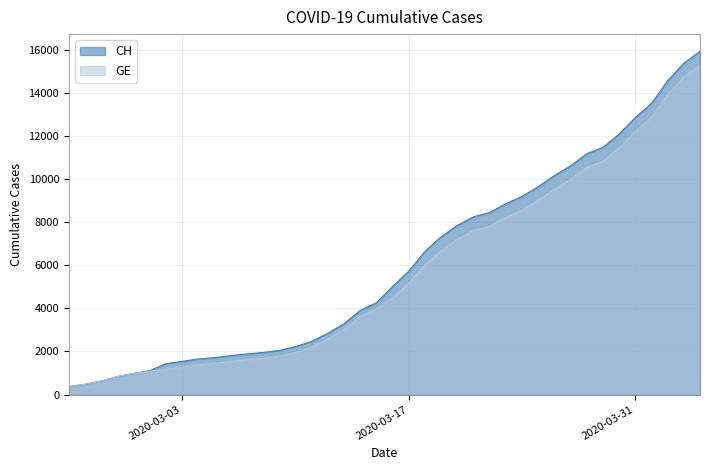

Which series changed the most between 2020-03-11 and 2020-03-27?

CH